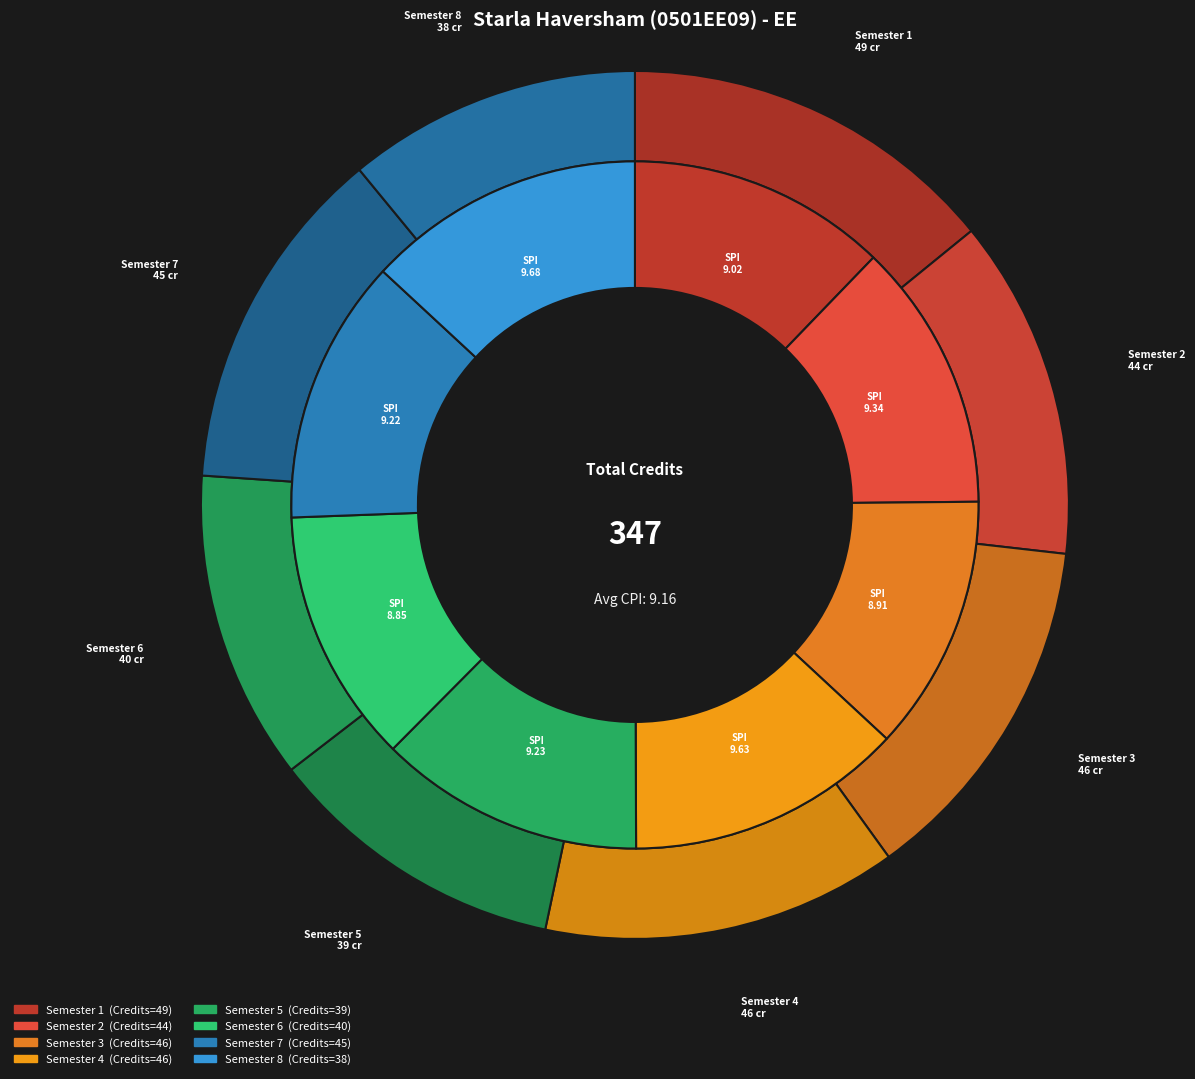

How many segments does this pie chart have?

8